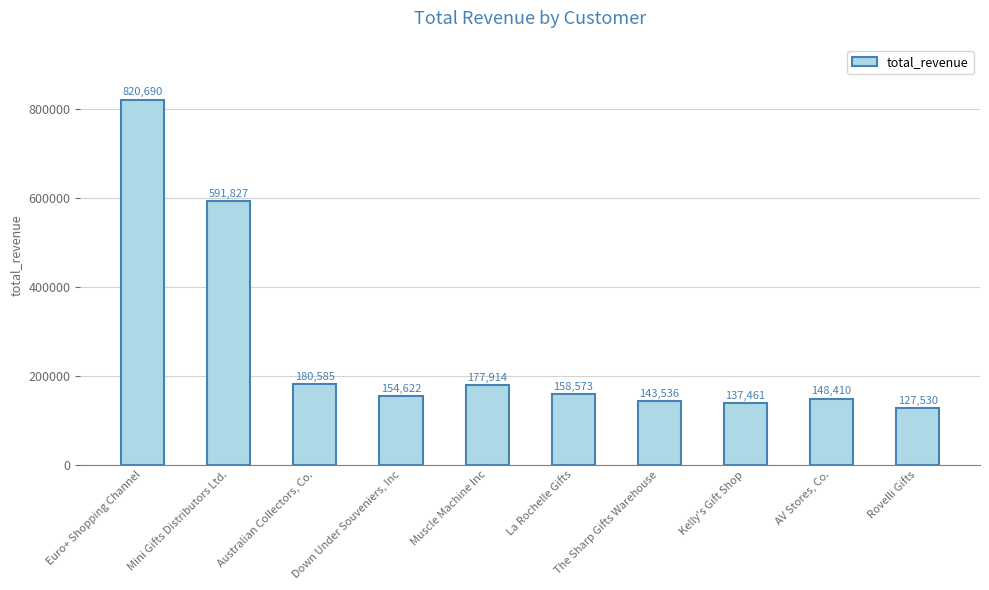

How many distinct data groups are displayed?

1